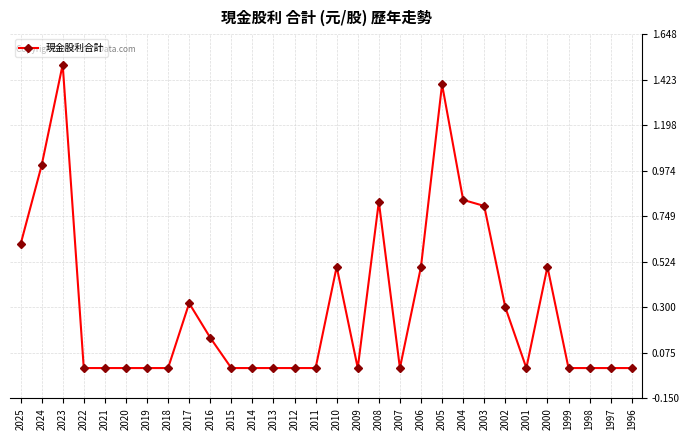

What is the difference between the values at 1997 and 2023?

1.5